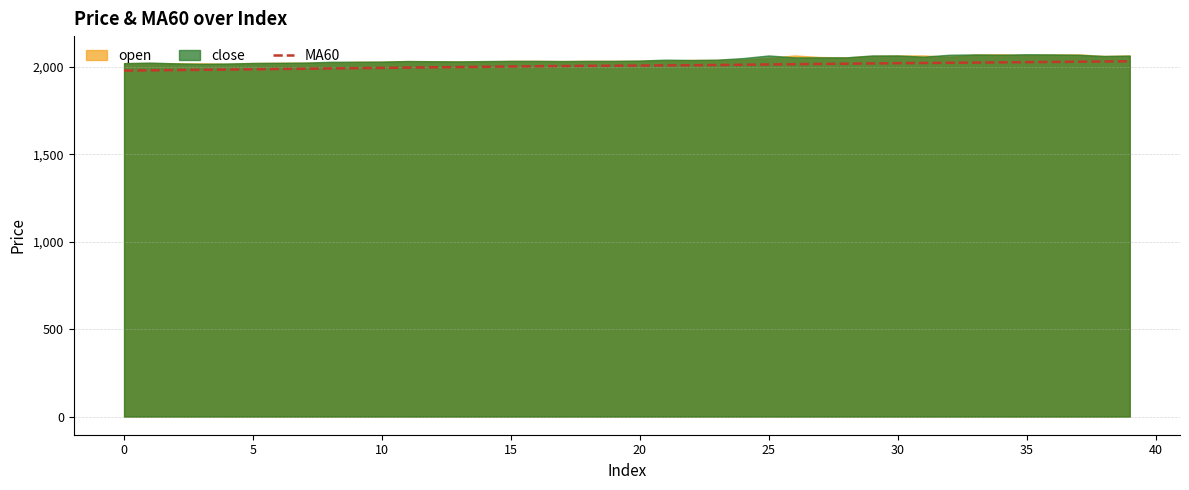

What is the difference between the maximum and minimum values?

53.1